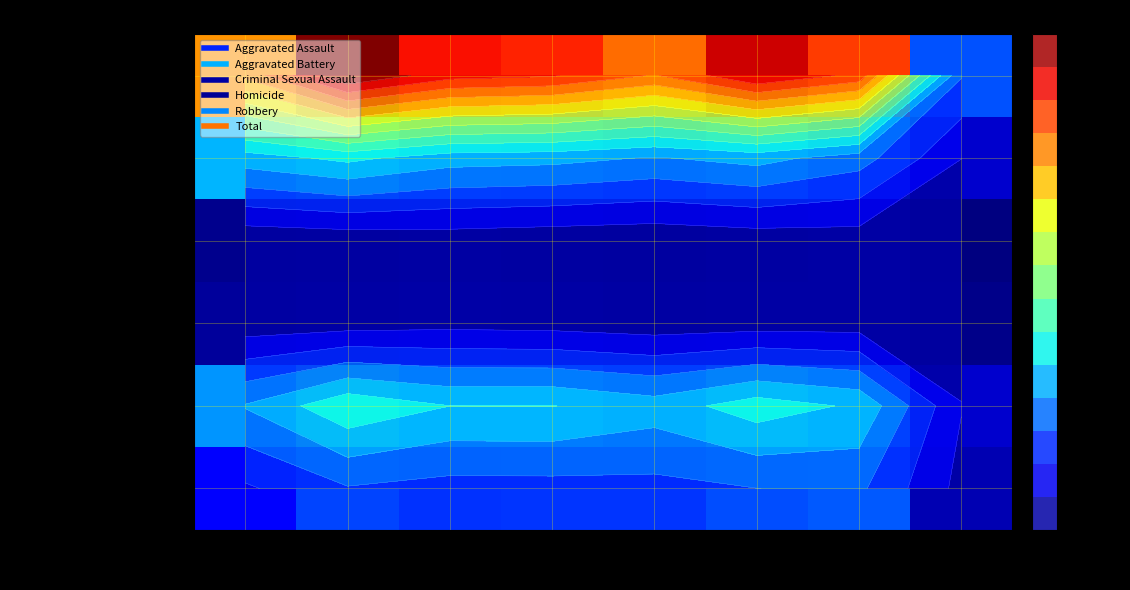

Which series has the widest spread of values?

Total